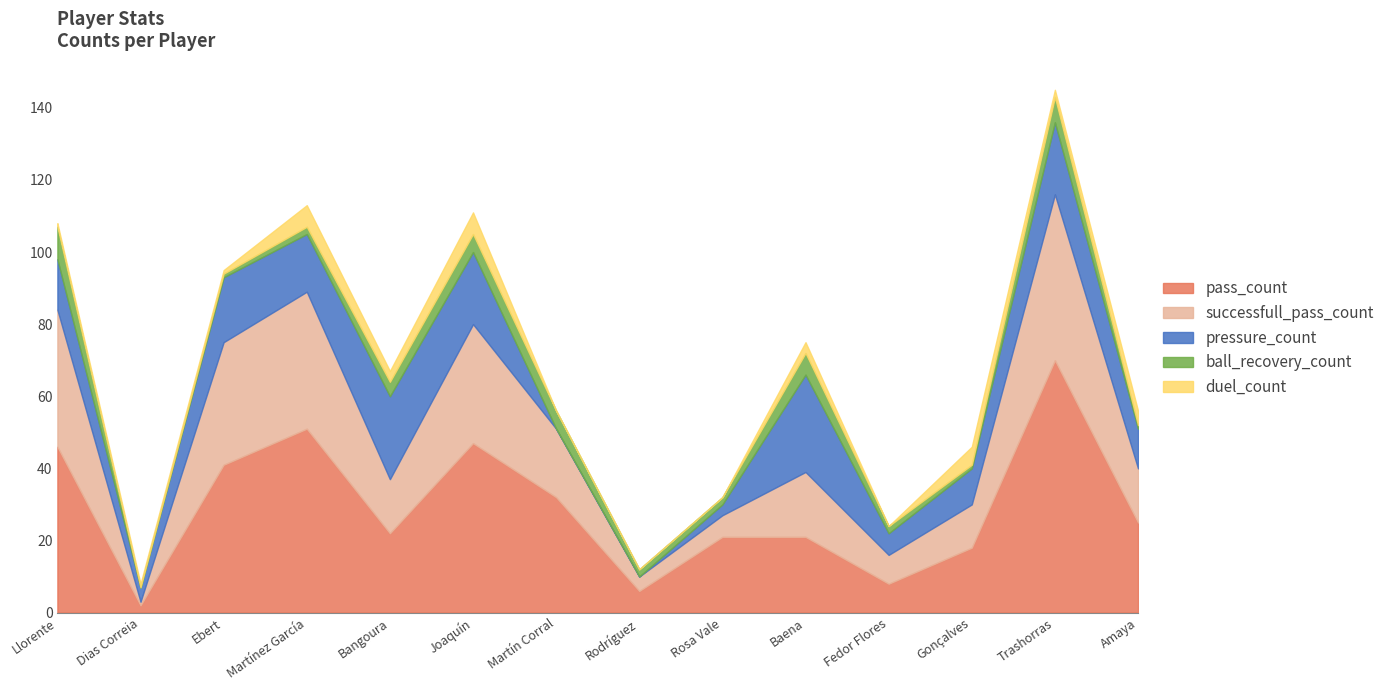

Reading left to right, list all the values displayed in this chart.

pass_count: 46	2	41	51	22	47	32	6	21	21	8	18	70	25
successfull_pass_count: 38	1	34	38	15	33	19	4	6	18	8	12	46	15
pressure_count: 14	4	18	16	23	20	0	0	3	27	6	10	20	11
ball_recovery_count: 9	0	1	2	4	5	5	2	2	6	2	1	7	1
duel_count: 1	1	1	6	3	6	0	0	0	3	0	5	2	4